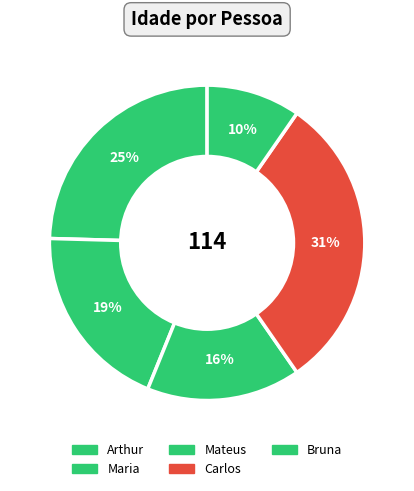

Rank the categories by value from highest to lowest.

Carlos, Arthur, Maria, Mateus, Bruna